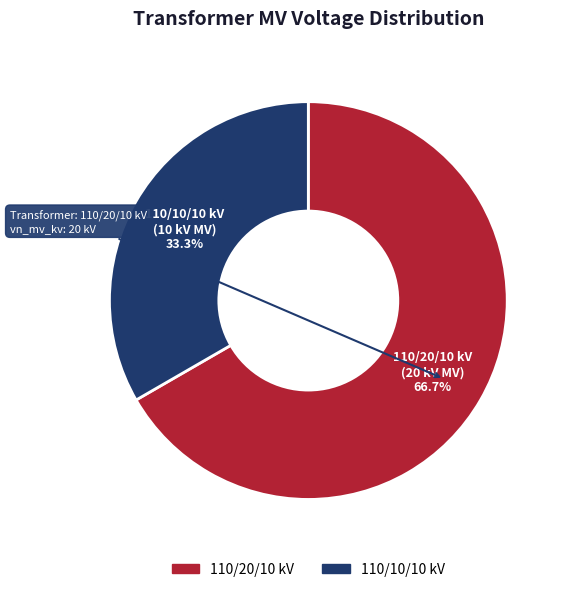

Is there a majority slice in this chart?

Yes